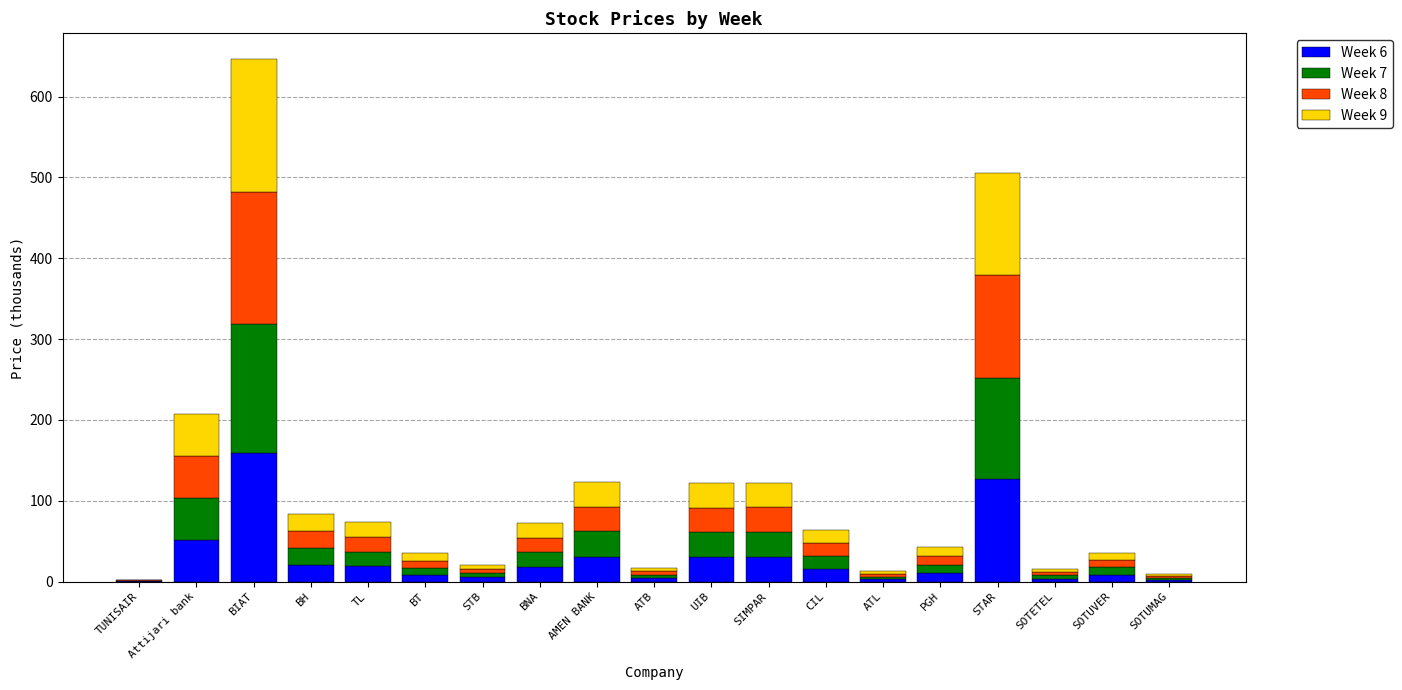

At which label does Week 6 reach its peak?

BIAT